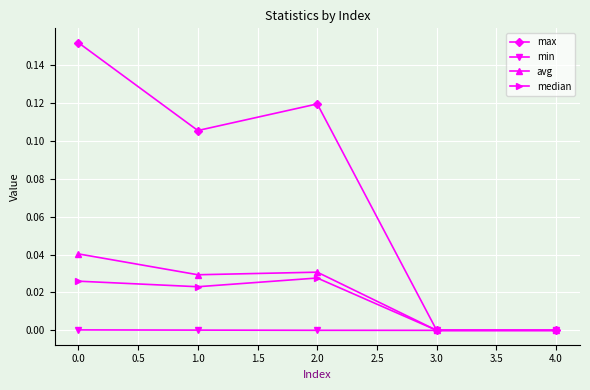

Which series has the widest spread of values?

max